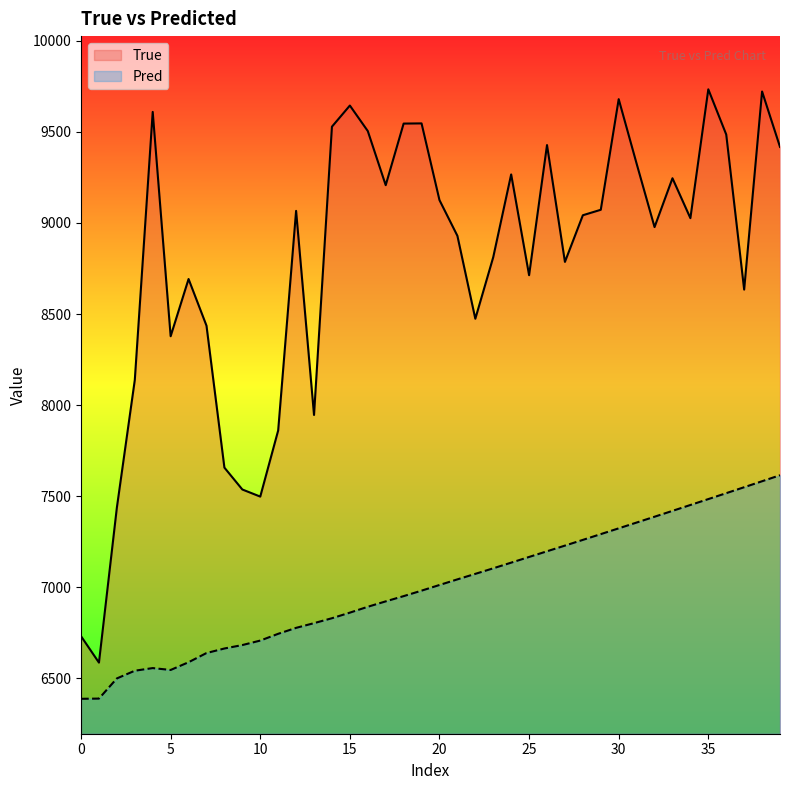

True or false: Pred has more than 0 points higher than both neighbors.

True